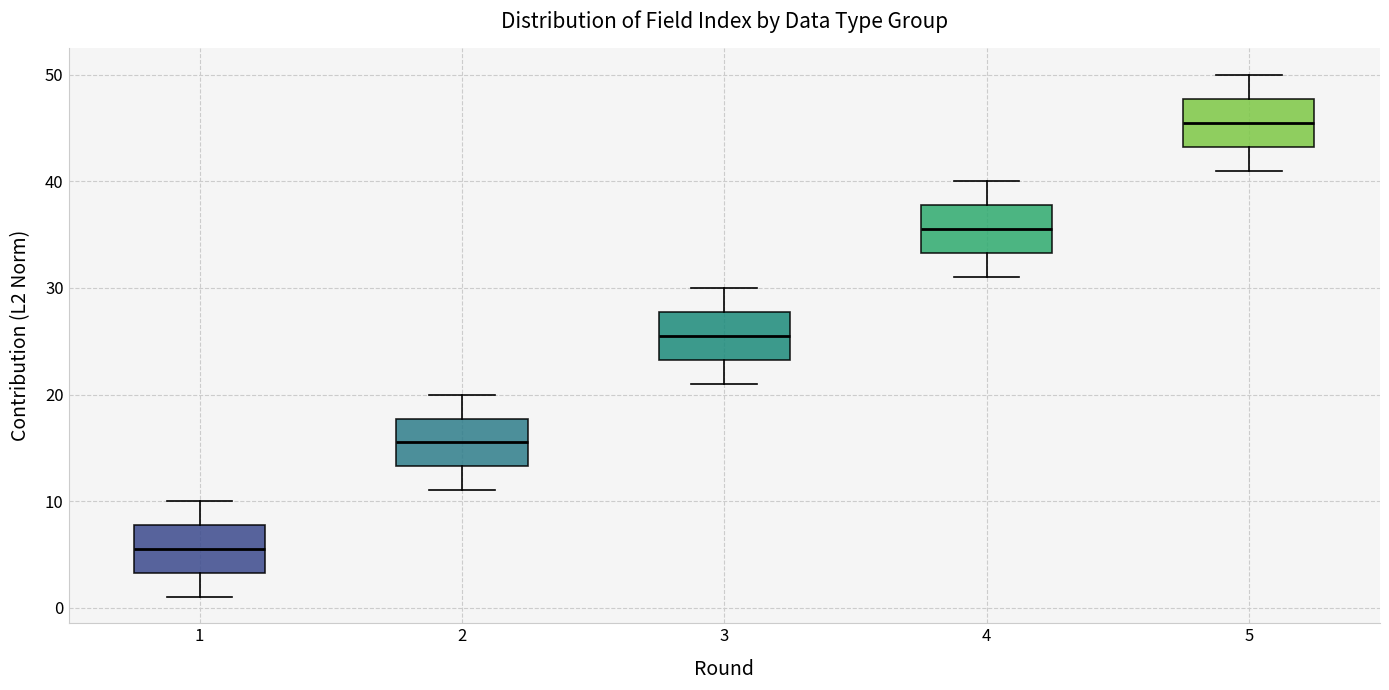

Reading left to right, read every box against the y-axis: the position of its median line, the range the box covers, and the ends of its whiskers. The values are not printed on the chart, so give them approximately, as read against the axis.

1: median 6, box 3 to 8, whiskers 1 to 10
2: median 16, box 13 to 18, whiskers 11 to 20
3: median 26, box 23 to 28, whiskers 21 to 30
4: median 36, box 33 to 38, whiskers 31 to 40
5: median 46, box 43 to 48, whiskers 41 to 50